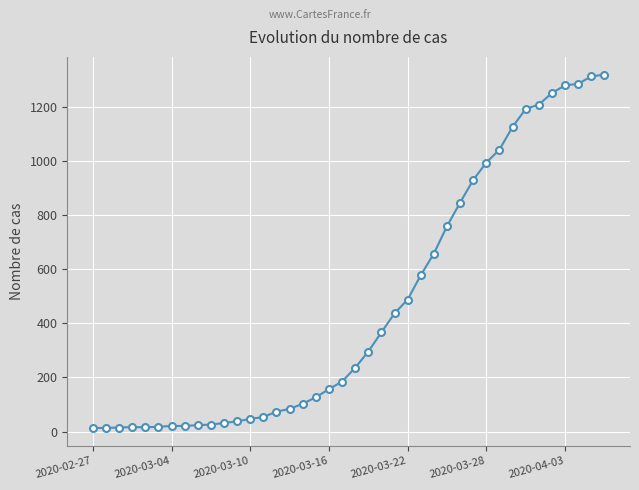

What is the greatest value displayed?

1319